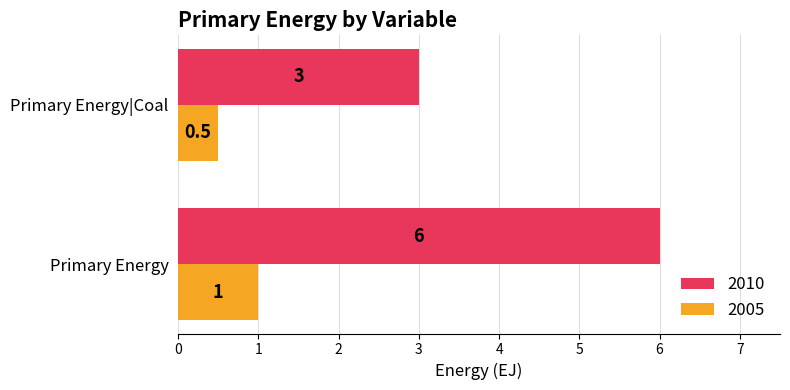

What is the total value across all series at Primary Energy?

7.0